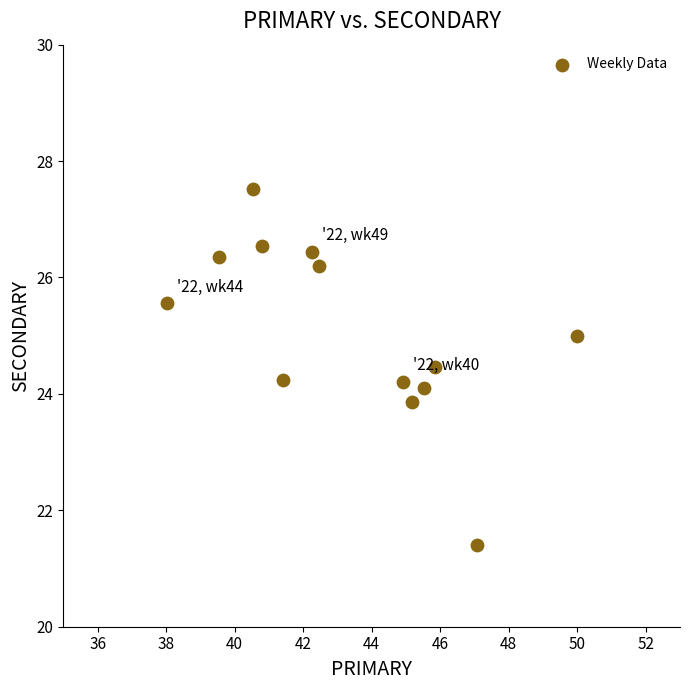

What is the range of X values (max minus min)?

12.0